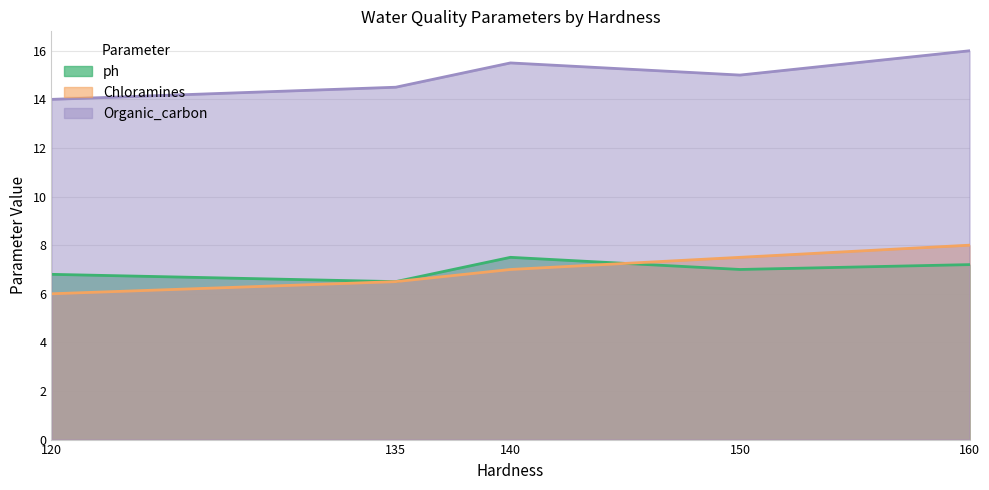

At which label does Organic_carbon first exceed 15?

140